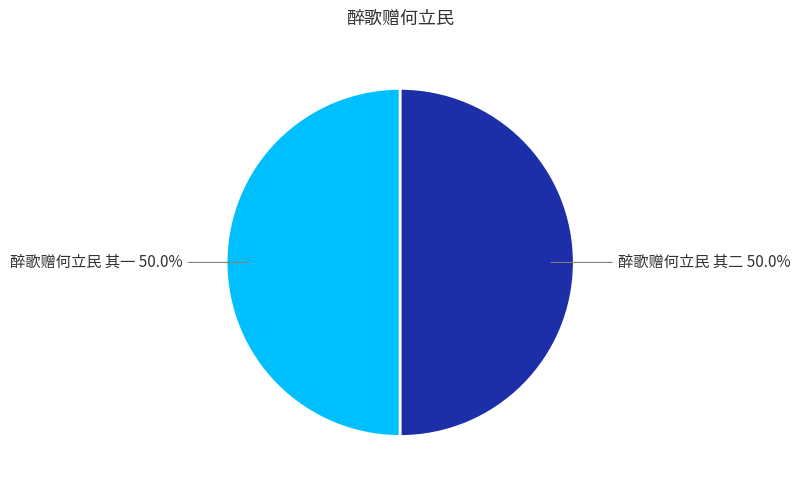

Is the sum of 醉歌赠何立民 其一 and 醉歌赠何立民 其二 greater than half?

Yes